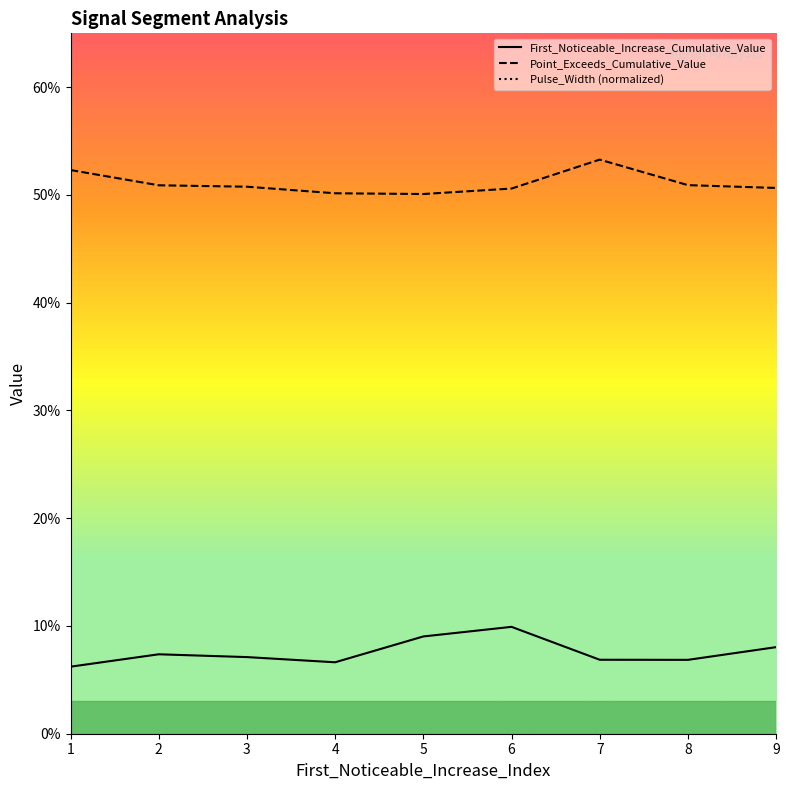

What is the value of the Pulse_Width (normalized) point at the 1st from the left?

0.8